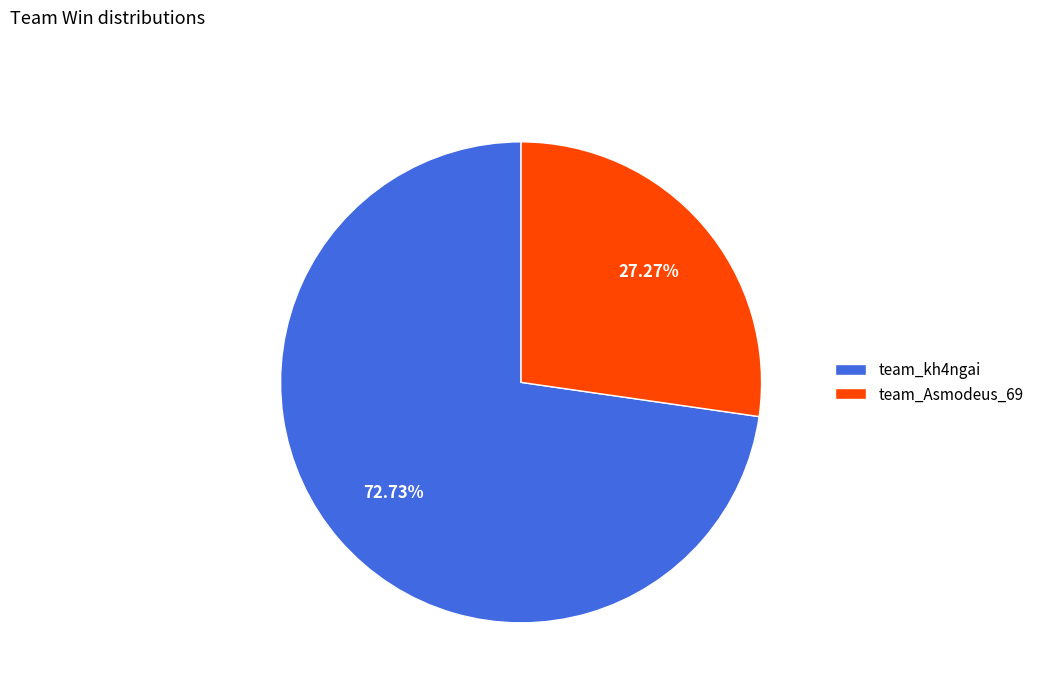

Rank the categories by value from lowest to highest.

team_Asmodeus_69, team_kh4ngai